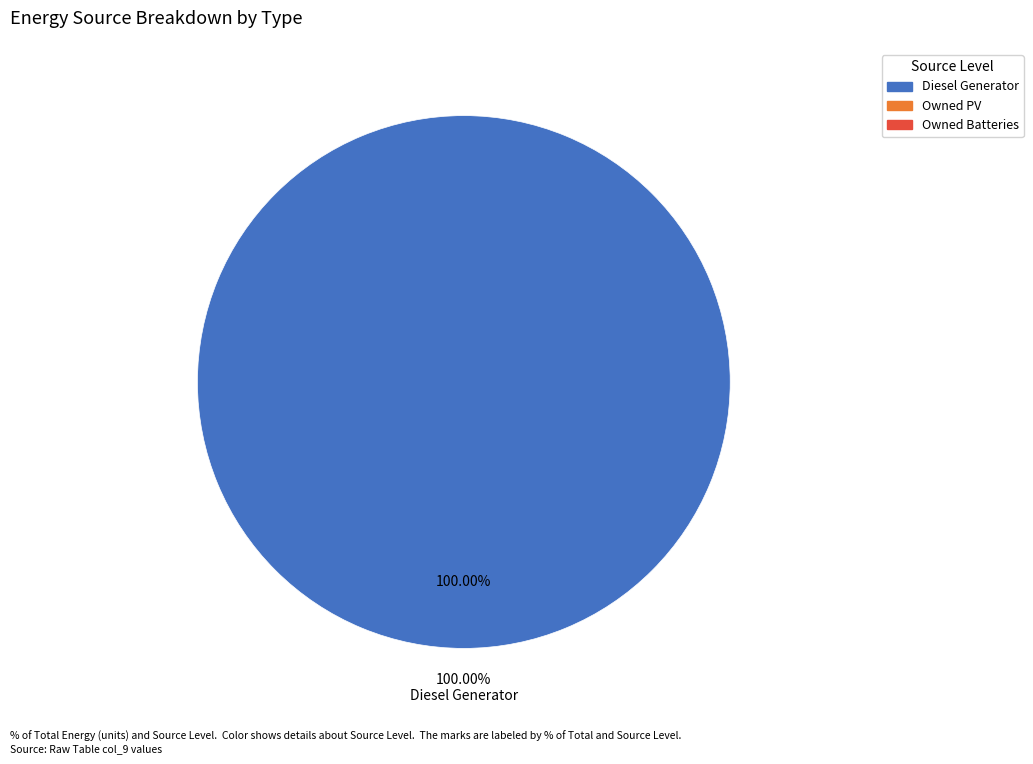

What portion of the pie excludes Owned Batteries?

100.0%